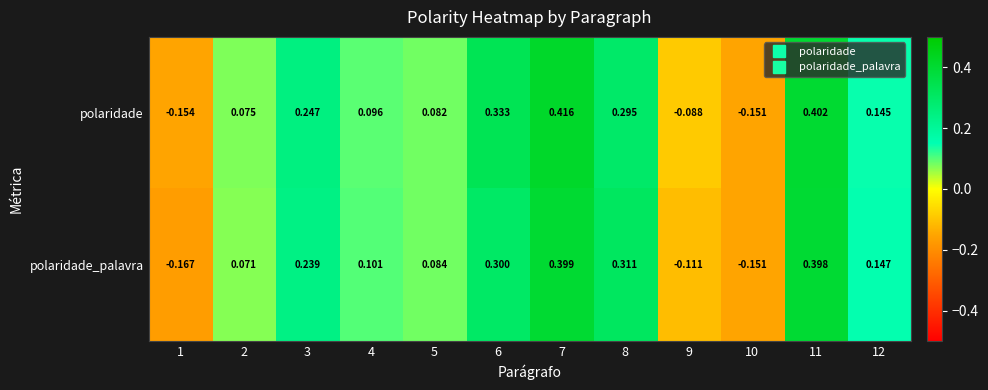

Rank the series by their average value, from highest to lowest.

polaridade, polaridade_palavra